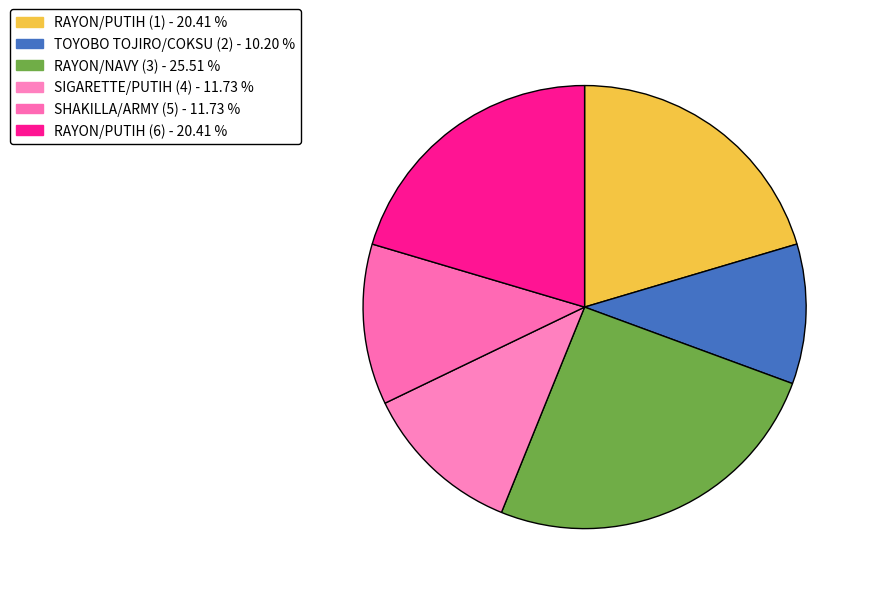

Count the number of slices in the pie.

6